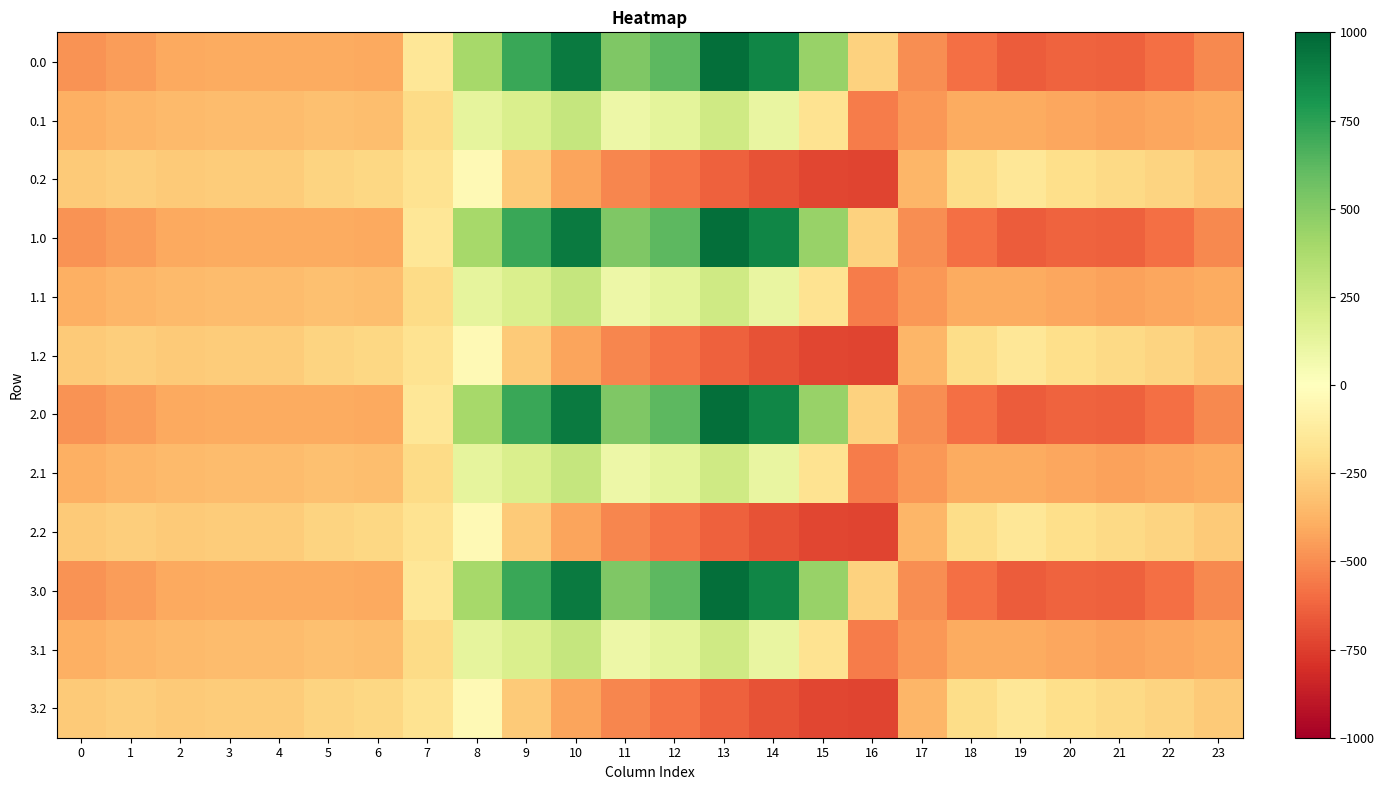

At which category does the chart reach its peak across all series?

13